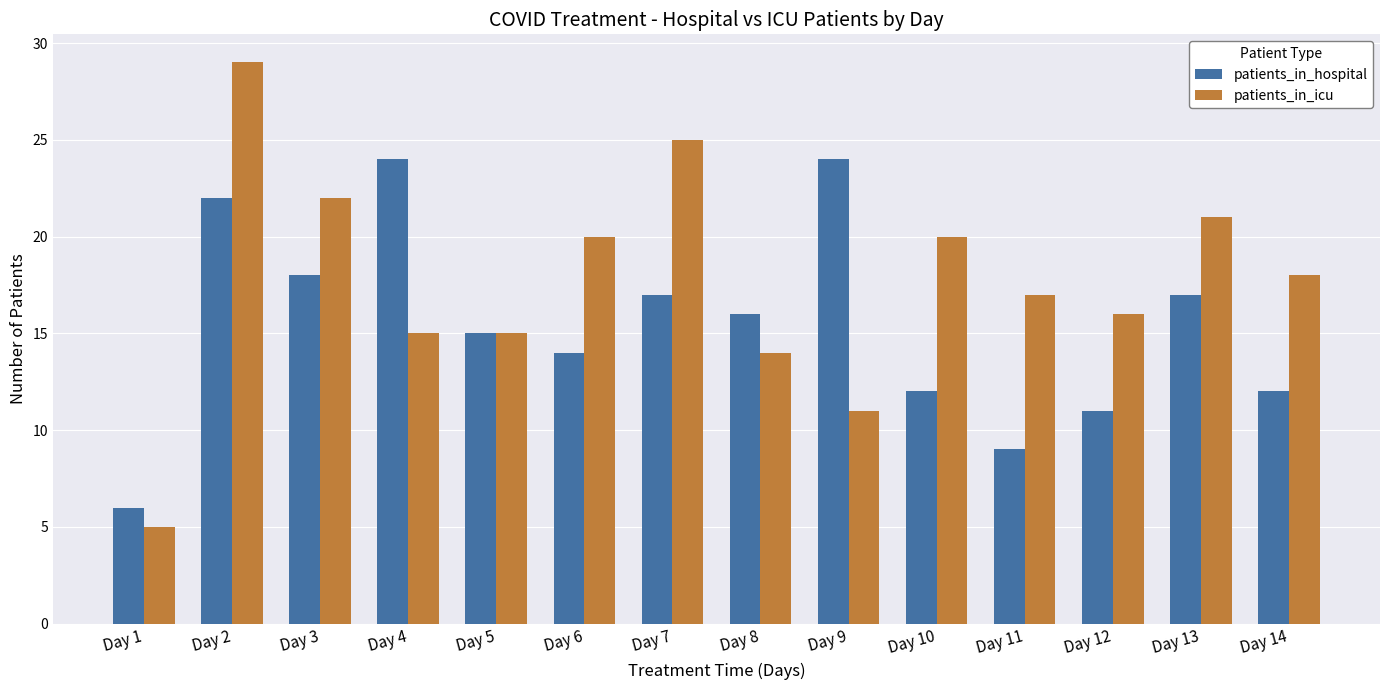

What is the greatest value displayed?

29